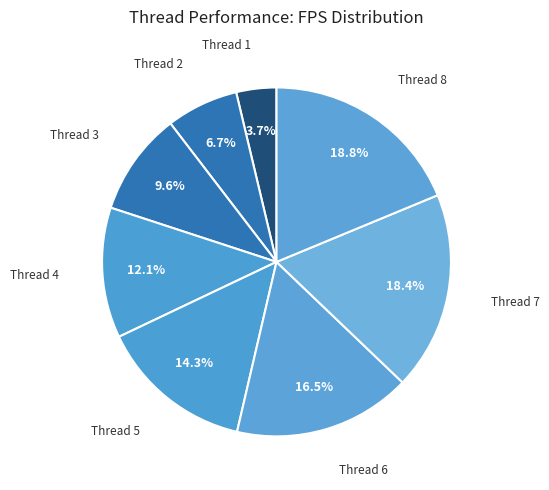

How many segments does this pie chart have?

8